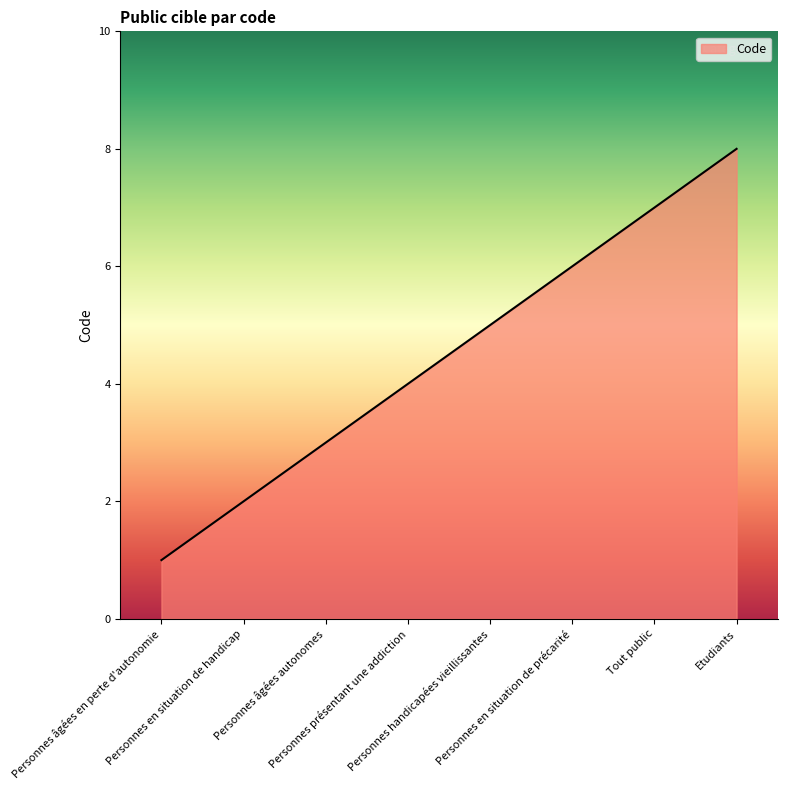

Where is the data nearest to the value 4?

Personnes présentant une addiction